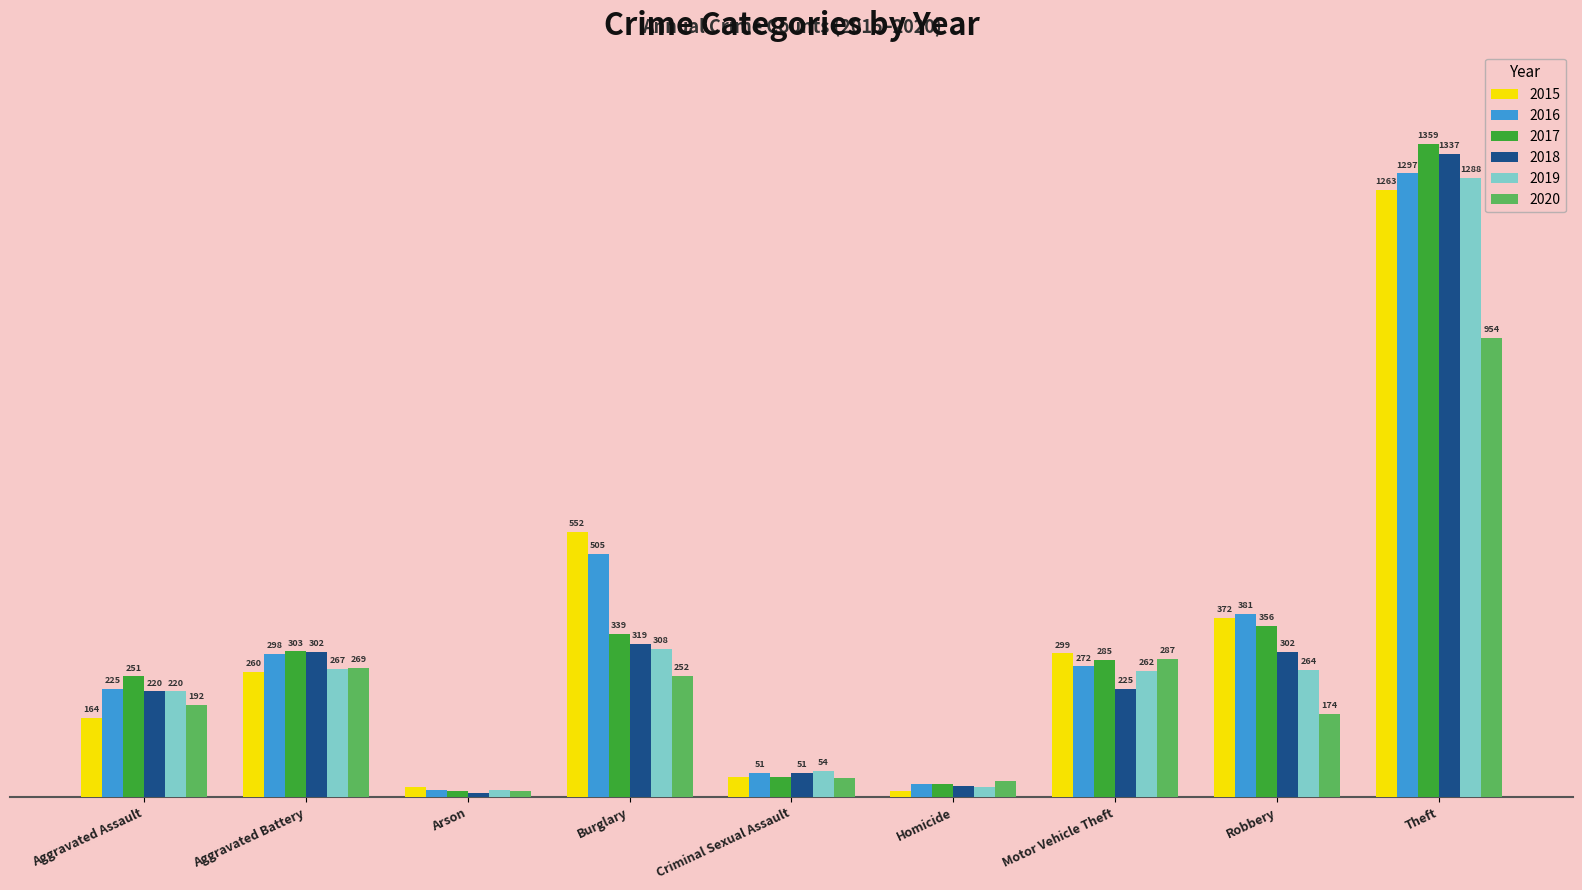

Is the value of 2020 at Robbery greater than the value of 2018 at Arson?

Yes